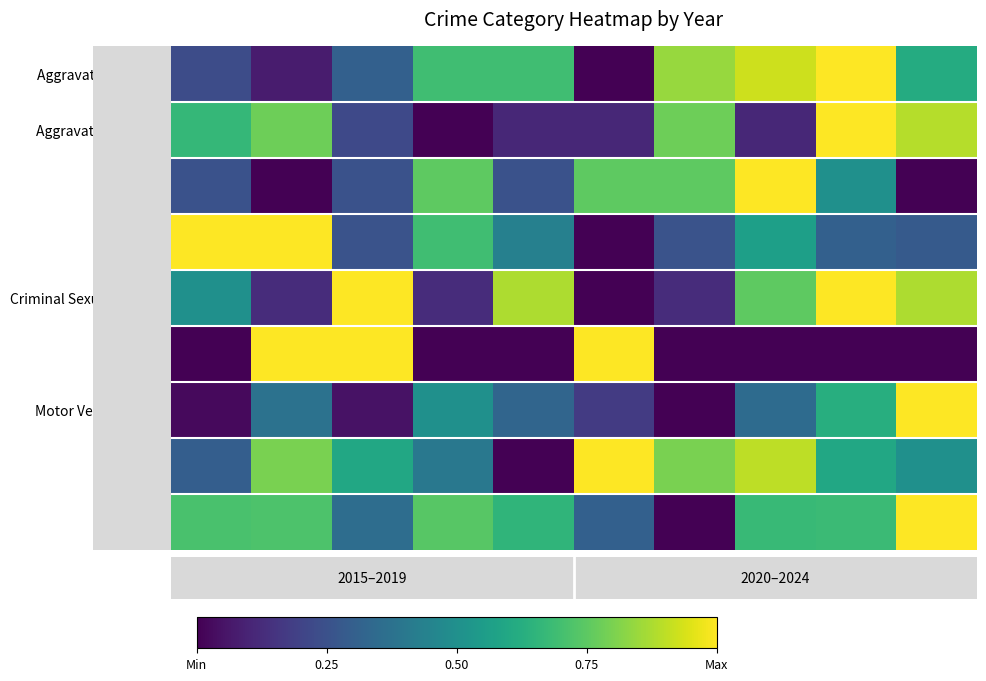

Which has a higher value, 2022 or 2023?

2023